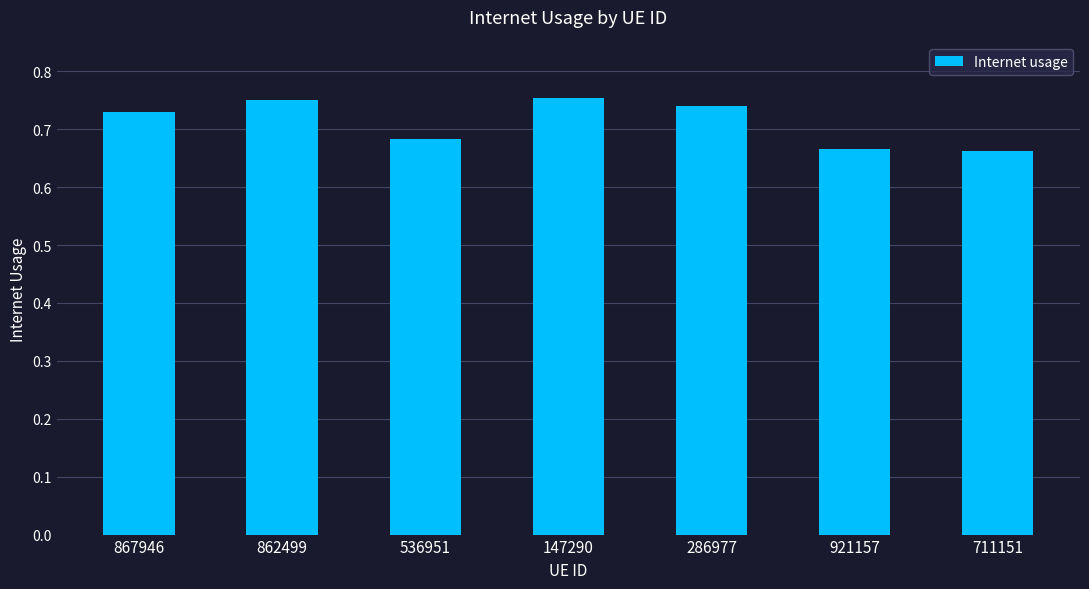

Is it true that the value at 536951 is 1.0?

False